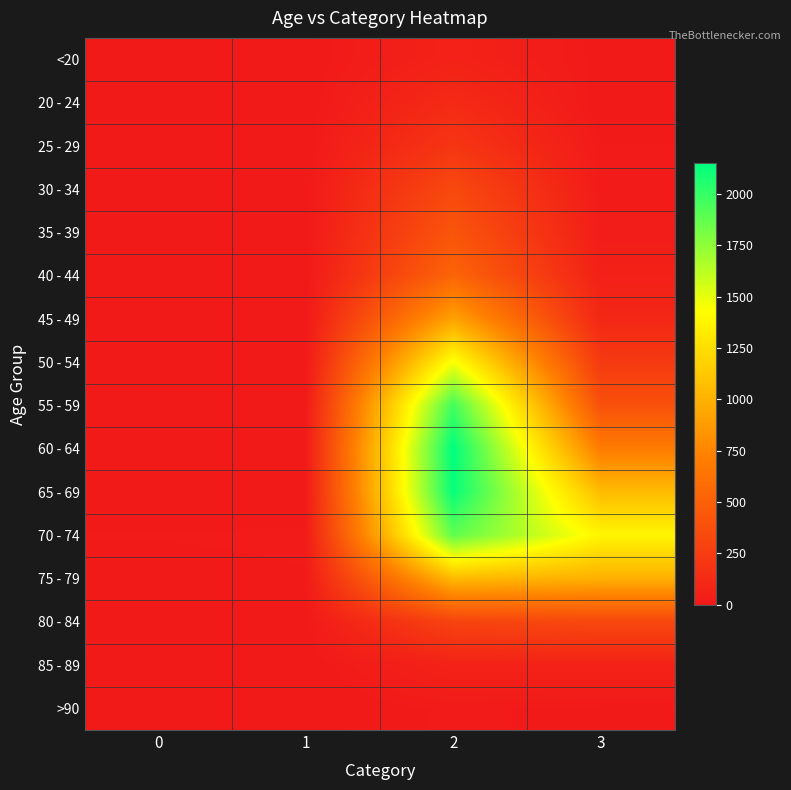

Count the number of data series in this chart.

16